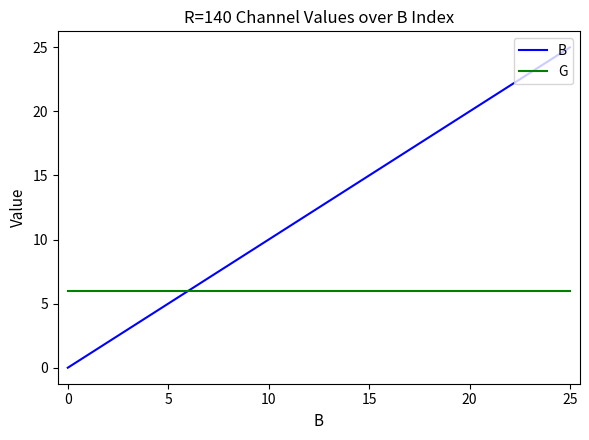

Rank the series by their maximum value, from lowest to highest.

G, B